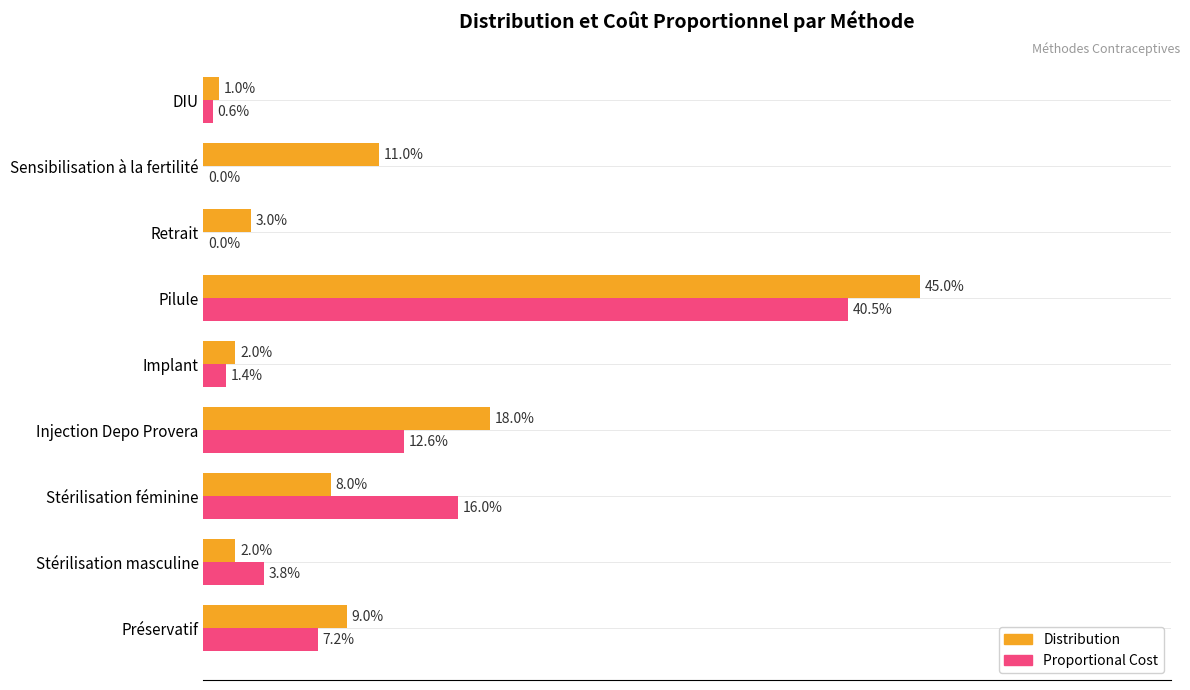

Which series has the widest spread of values?

Distribution